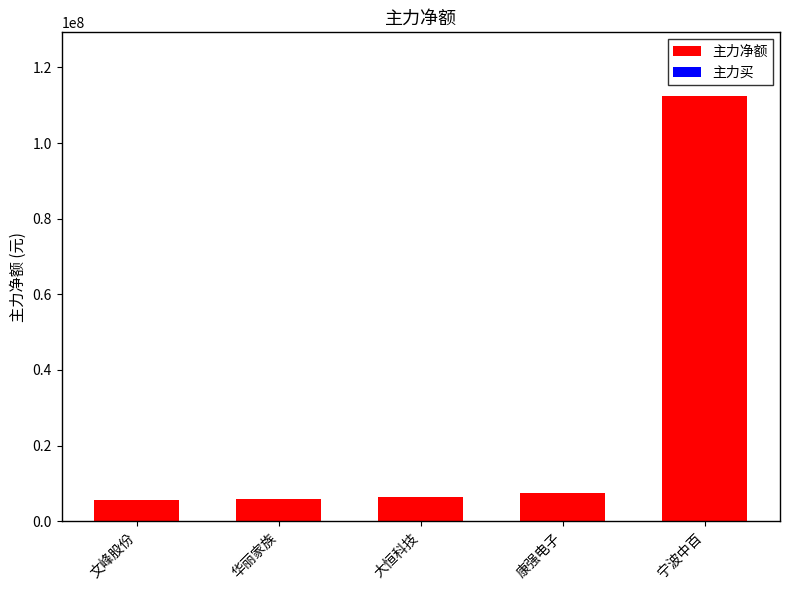

What is the label of the 1st bar from the left?

文峰股份